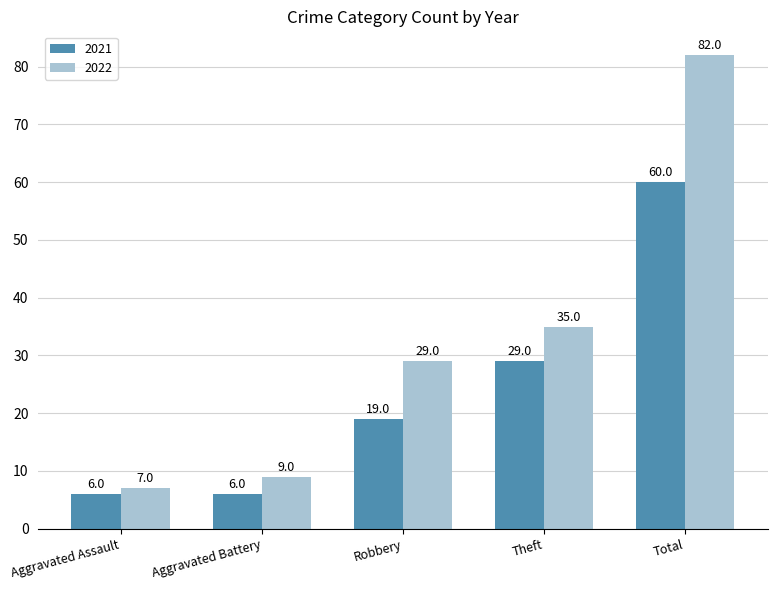

How many data points does each series have?

5